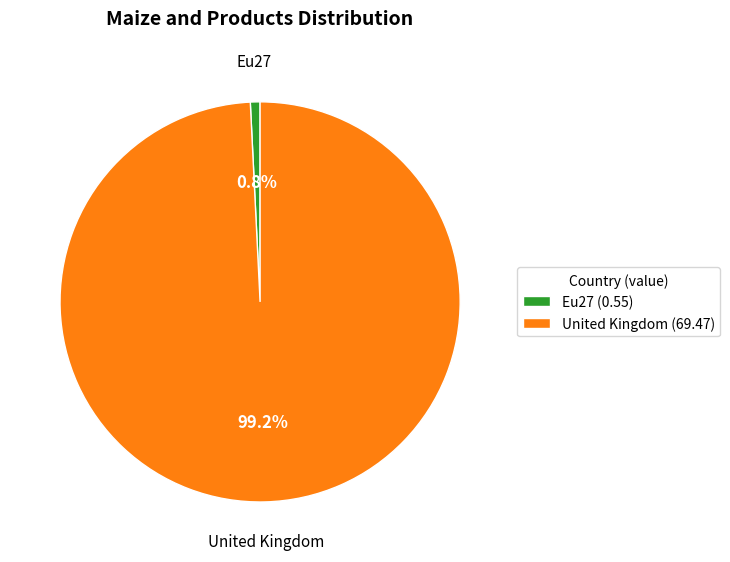

To the nearest percent, what is the difference between the largest and smallest slice percentages?

98%